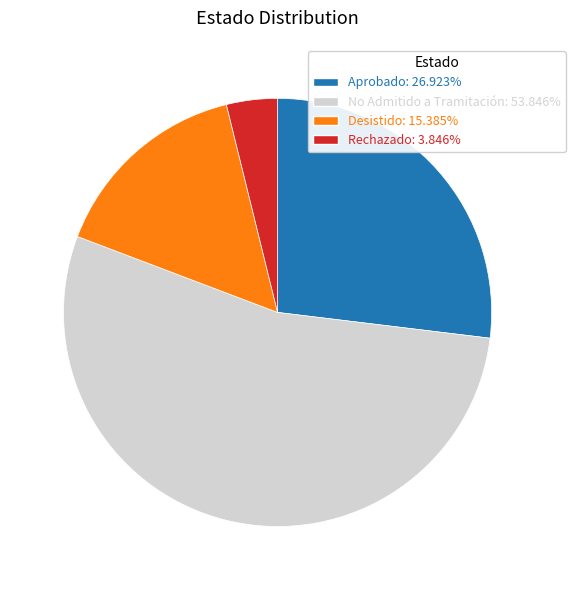

Is the sum of Rechazado: 3.846% and Aprobado: 26.923% greater than half?

No